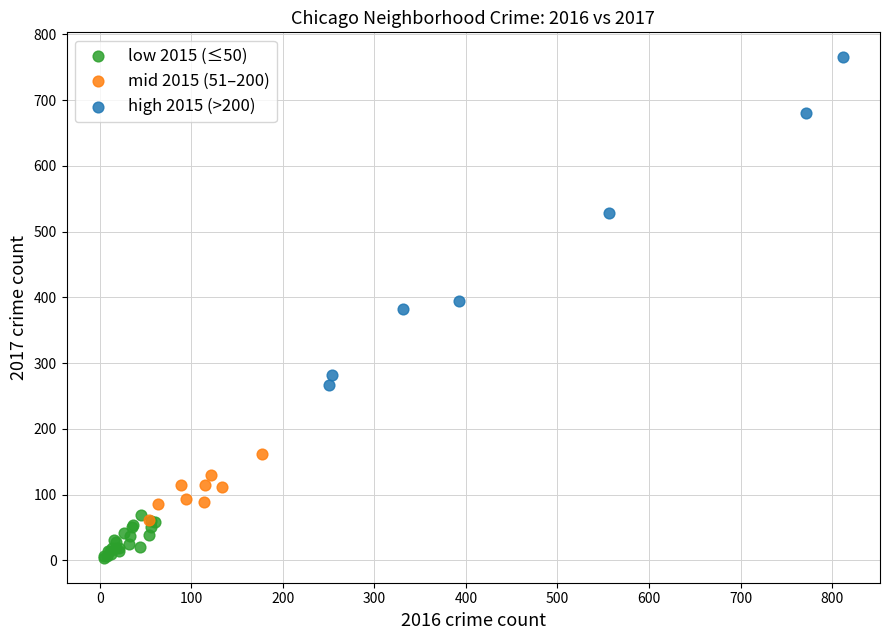

Which series contains the lowest Y value?

low 2015 (≤50)